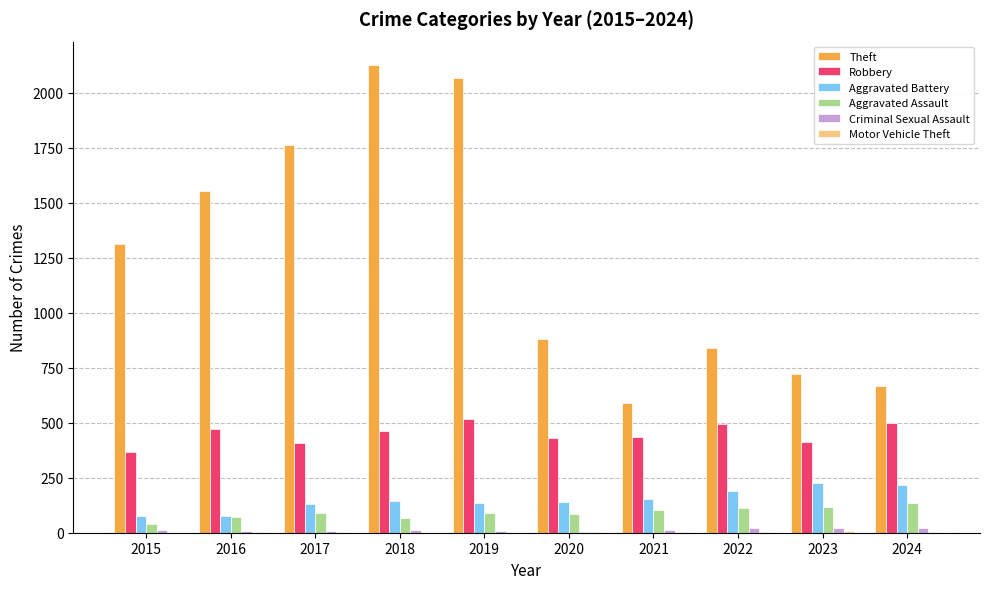

What is the sum of all Aggravated Assault values?

913